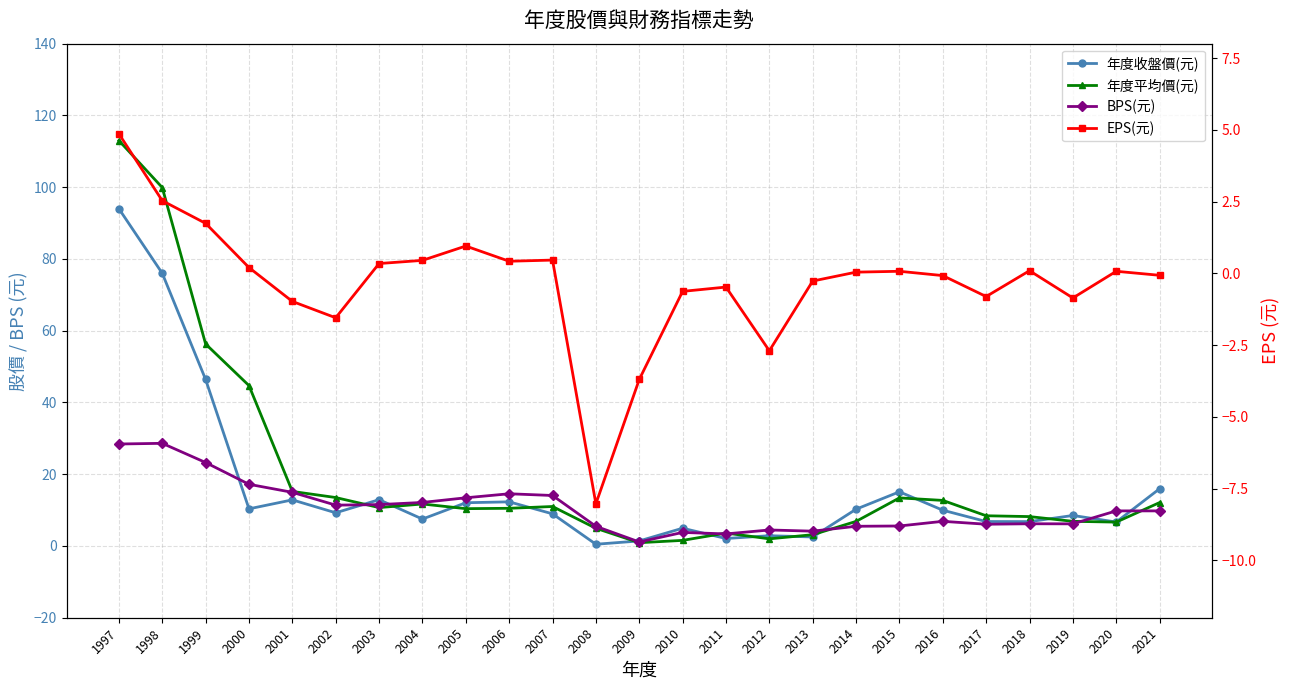

What are all the series names shown in the legend?

年度收盤價(元), 年度平均價(元), BPS(元), EPS(元)